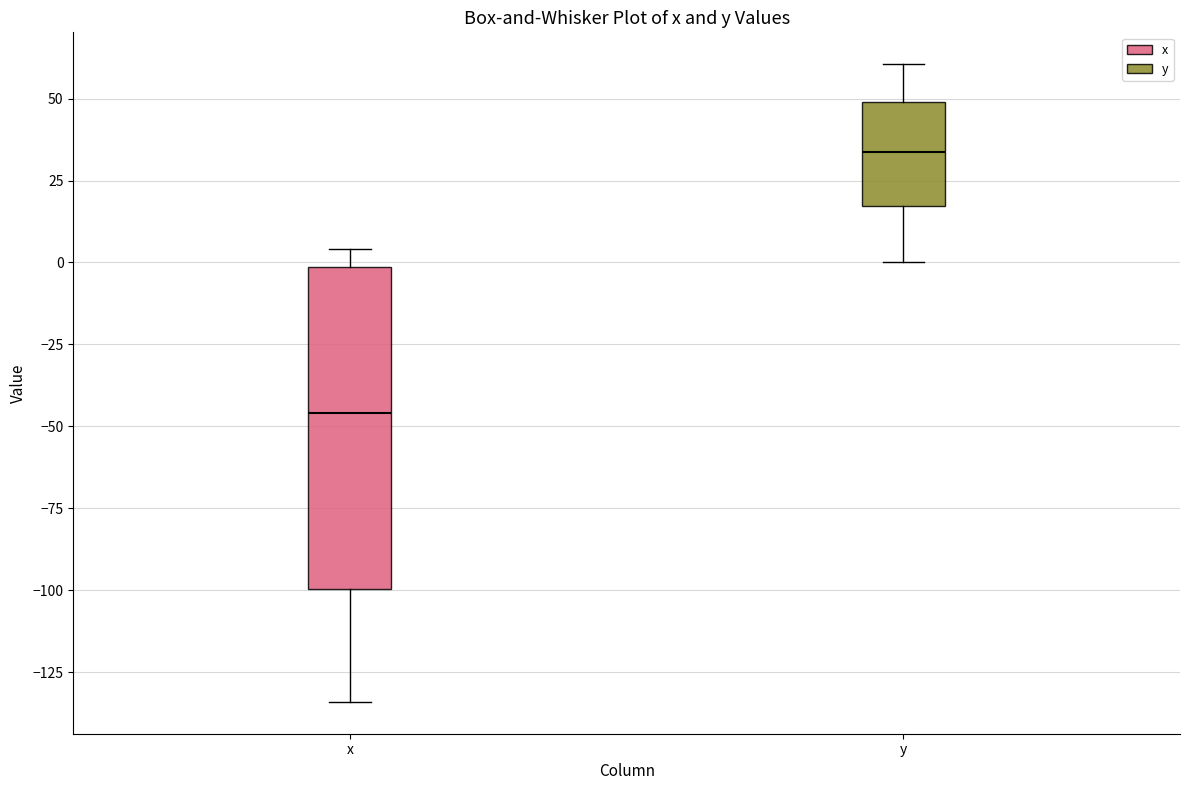

Reading left to right, transcribe this box plot: for each box, give where its median line is, the range the box spans, and where its two whiskers end, as read against the y-axis. The values are not printed on the chart, so give them approximately, as read against the axis.

x: median -45, box -100 to 0, whiskers -135 to 5
y: median 35, box 15 to 50, whiskers 0 to 60